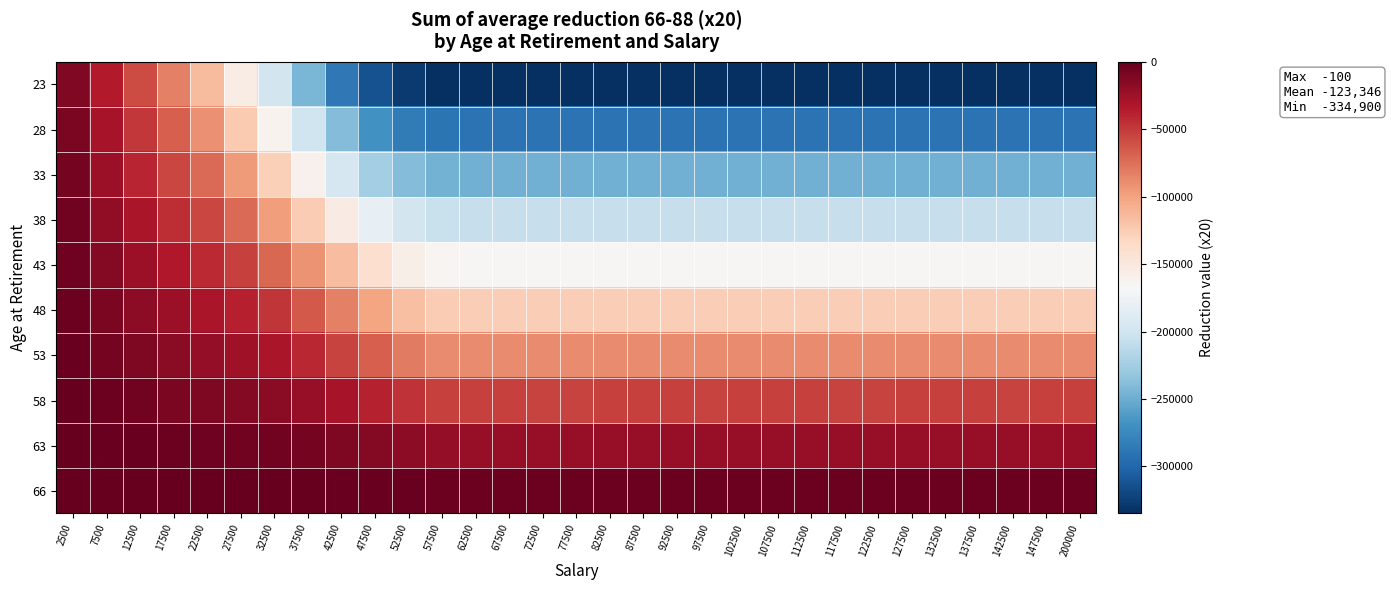

Reading left to right, extract all data points from this chart.

23: 2500=-11800	7500=-35200	12500=-58700	17500=-82500	22500=-114700	27500=-154800	32500=-198700	37500=-244500	42500=-286500	47500=-313500	52500=-328100	57500=-334300	62500=-334700	67500=-334700	72500=-334700	77500=-334700	82500=-334700	87500=-334700	92500=-334700	97500=-334900	102500=-334700	107500=-334900	112500=-334700	117500=-334900	122500=-334700	127500=-334900	132500=-334700	137500=-334900	142500=-334700	147500=-334700	200000=-334700
28: 2500=-9700	7500=-29000	12500=-48500	17500=-68000	22500=-91500	27500=-123900	32500=-161000	37500=-200600	42500=-240500	47500=-268300	52500=-284100	57500=-290100	62500=-291100	67500=-291100	72500=-290900	77500=-290900	82500=-291100	87500=-291100	92500=-290900	97500=-290900	102500=-290900	107500=-291100	112500=-291100	117500=-290900	122500=-290900	127500=-290900	132500=-291100	137500=-291100	142500=-290900	147500=-290900	200000=-290900
33: 2500=-7800	7500=-23600	12500=-39500	17500=-55100	22500=-72200	27500=-96800	32500=-127400	37500=-160800	42500=-195200	47500=-224000	52500=-240400	57500=-247000	62500=-247600	67500=-247600	72500=-247800	77500=-247600	82500=-247600	87500=-247600	92500=-247600	97500=-247600	102500=-247600	107500=-247800	112500=-247600	117500=-247600	122500=-247600	127500=-247600	132500=-247600	137500=-247600	142500=-247800	147500=-247600	200000=-247600
38: 2500=-6300	7500=-18800	12500=-31000	17500=-43600	22500=-56000	27500=-73200	32500=-97000	37500=-124300	42500=-153500	47500=-180900	52500=-197900	57500=-205100	62500=-205700	67500=-205700	72500=-205700	77500=-205700	82500=-205700	87500=-205700	92500=-205700	97500=-205700	102500=-205700	107500=-205700	112500=-205700	117500=-205700	122500=-205700	127500=-205700	132500=-205700	137500=-205700	142500=-205700	147500=-205700	200000=-205700
43: 2500=-4900	7500=-14200	12500=-23600	17500=-33100	22500=-42600	27500=-53600	32500=-70700	37500=-92400	42500=-116000	47500=-139600	52500=-157200	57500=-164400	62500=-165200	67500=-165200	72500=-165200	77500=-165200	82500=-165400	87500=-165200	92500=-165200	97500=-165200	102500=-165200	107500=-165400	112500=-165200	117500=-165200	122500=-165200	127500=-165200	132500=-165200	137500=-165200	142500=-165400	147500=-165200	200000=-165200
48: 2500=-3400	7500=-10200	12500=-17100	17500=-24000	22500=-30800	27500=-37700	32500=-48400	37500=-64300	42500=-82500	47500=-100900	52500=-117700	57500=-125300	62500=-125900	67500=-125900	72500=-125900	77500=-125900	82500=-125900	87500=-125900	92500=-125900	97500=-125900	102500=-125900	107500=-125900	112500=-125900	117500=-125900	122500=-125900	127500=-125900	132500=-126100	137500=-125900	142500=-125900	147500=-125900	200000=-125900
53: 2500=-2300	7500=-6800	12500=-11400	17500=-16000	22500=-20400	27500=-25000	32500=-30500	37500=-40800	42500=-54000	47500=-67200	52500=-80200	57500=-88200	62500=-88800	67500=-88800	72500=-88800	77500=-88800	82500=-88800	87500=-88800	92500=-88800	97500=-88800	102500=-88800	107500=-88800	112500=-88800	117500=-88800	122500=-88800	127500=-88800	132500=-88800	137500=-88800	142500=-88800	147500=-88800	200000=-88800
58: 2500=-1300	7500=-3800	12500=-6500	17500=-9200	22500=-11600	27500=-14300	32500=-16800	37500=-21800	42500=-30000	47500=-38000	52500=-46200	57500=-53000	62500=-53600	67500=-53600	72500=-53800	77500=-53800	82500=-53600	87500=-53600	92500=-53600	97500=-53800	102500=-53600	107500=-53600	112500=-53600	117500=-53800	122500=-53800	127500=-53600	132500=-53600	137500=-53600	142500=-53800	147500=-53600	200000=-53600
63: 2500=-400	7500=-1600	12500=-2600	17500=-3300	22500=-4500	27500=-5300	32500=-6200	37500=-7600	42500=-10600	47500=-14000	52500=-17200	57500=-20600	62500=-21200	67500=-21200	72500=-21200	77500=-21200	82500=-21200	87500=-21200	92500=-21200	97500=-21200	102500=-21200	107500=-21400	112500=-21400	117500=-21400	122500=-21400	127500=-21400	132500=-21400	137500=-21200	142500=-21200	147500=-21200	200000=-21200
66: 2500=-100	7500=-300	12500=-400	17500=-400	22500=-700	27500=-700	32500=-1000	37500=-1000	42500=-1700	47500=-2100	52500=-2500	57500=-3100	62500=-3100	67500=-3100	72500=-3100	77500=-3100	82500=-3100	87500=-3100	92500=-3100	97500=-3100	102500=-3100	107500=-3100	112500=-3100	117500=-3100	122500=-3100	127500=-3100	132500=-3100	137500=-3100	142500=-3100	147500=-3100	200000=-2900